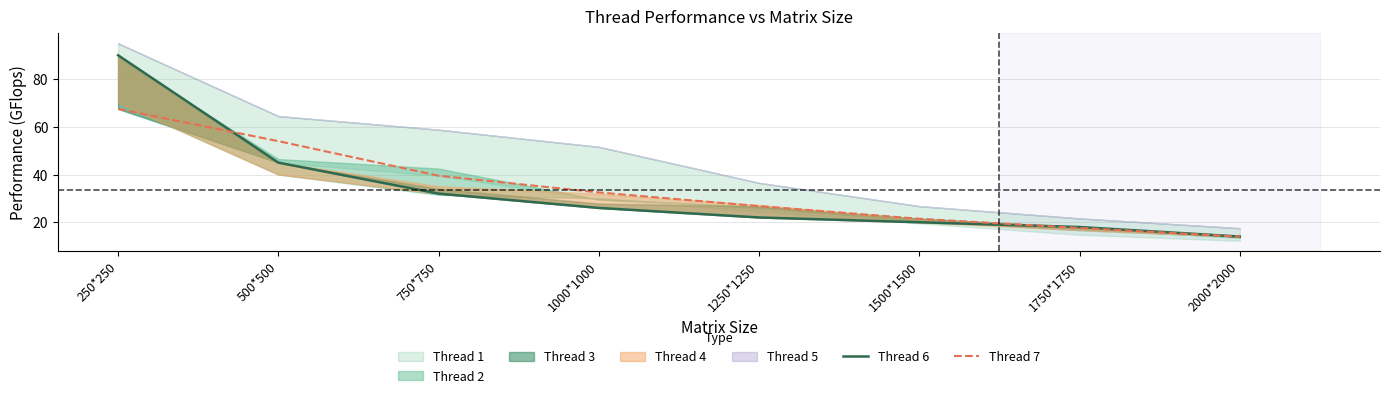

Which has a higher value, 1500*1500 or 500*500?

500*500